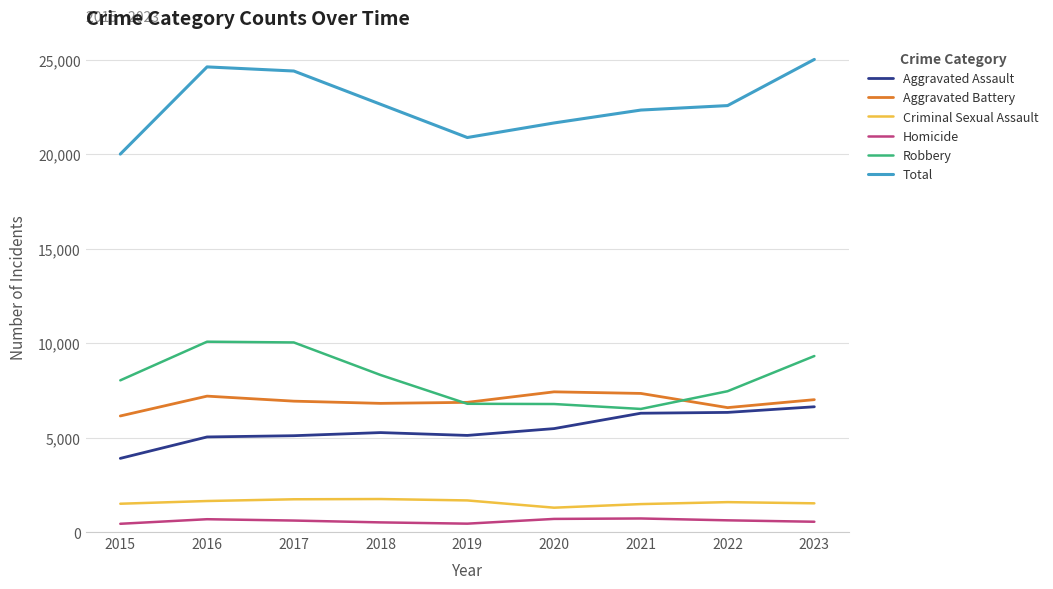

Is the value of Homicide at 2021 greater than the value of Aggravated Assault at 2022?

No